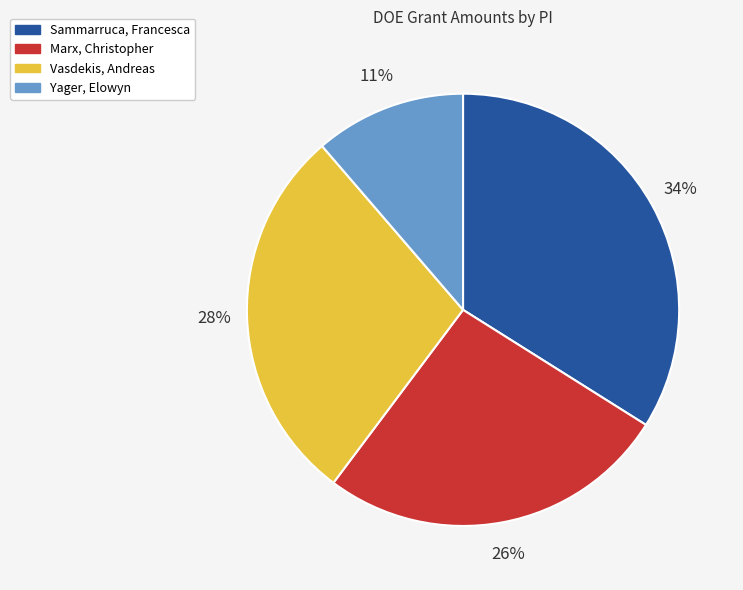

True or false: Vasdekis, Andreas accounts for 34% of the total.

False